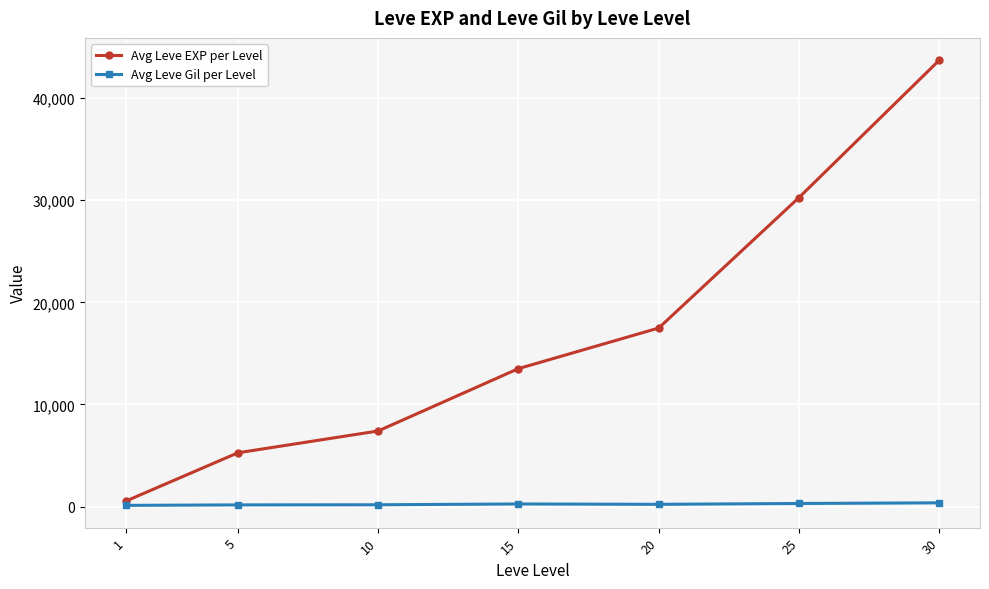

The value of Avg Leve Gil per Level at 30 is 361.0. True or false?

True